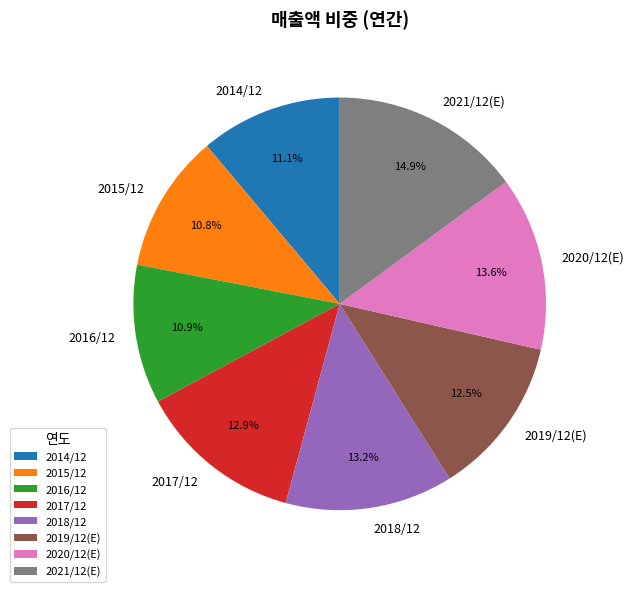

Is it true that 2015/12 is 20% of the pie?

False